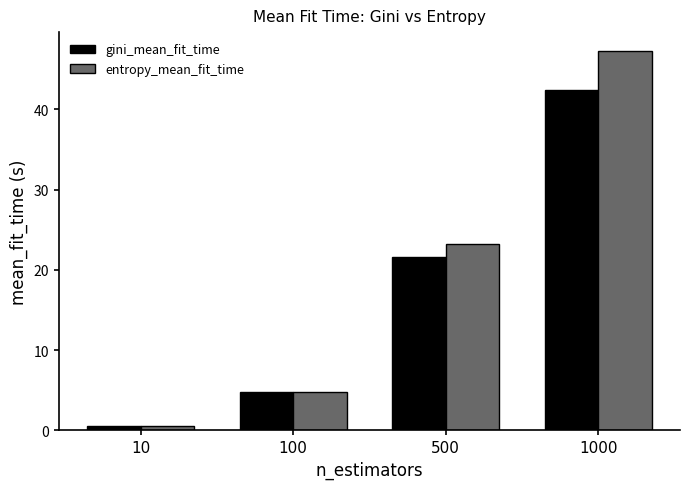

The value of gini_mean_fit_time at 500 is 12.7. True or false?

False